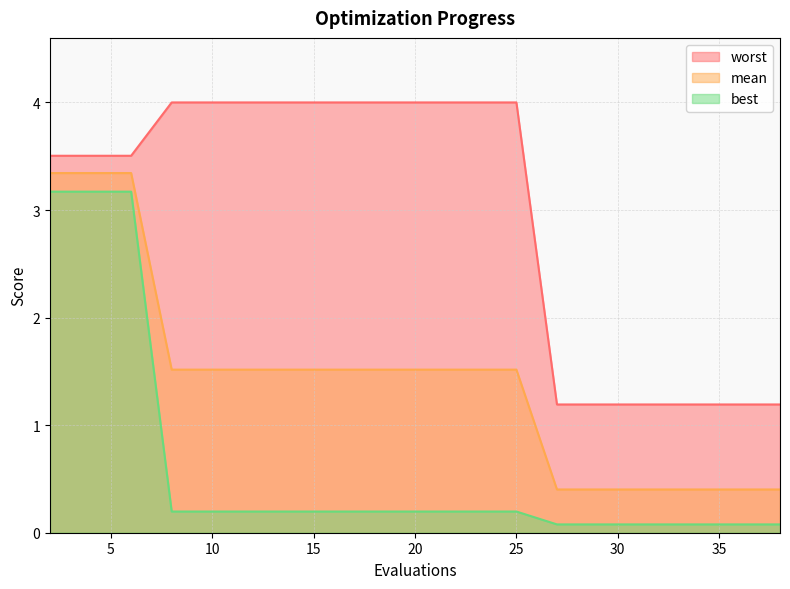

What is the average value of the mean series?

1.4